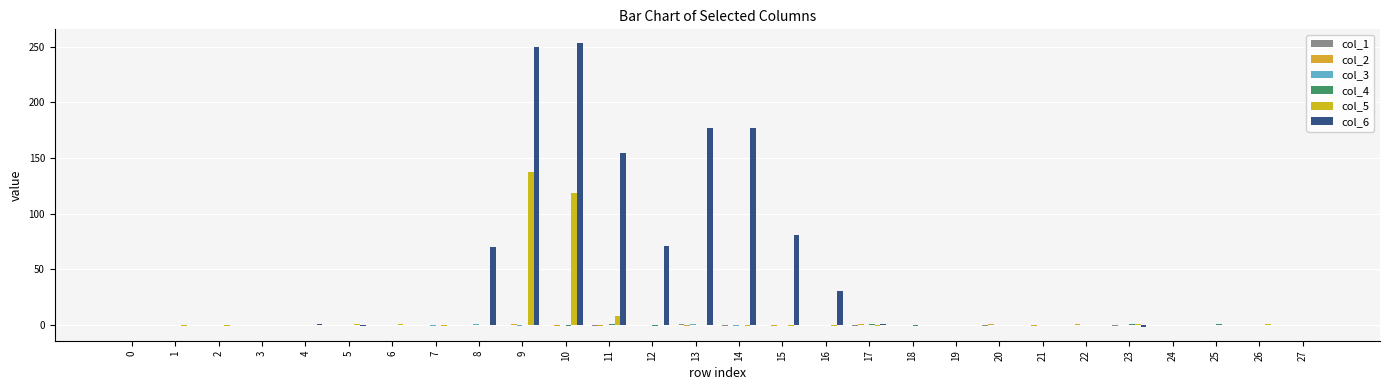

Rank the series by their maximum value, from lowest to highest.

col_3, col_4, col_2, col_1, col_5, col_6